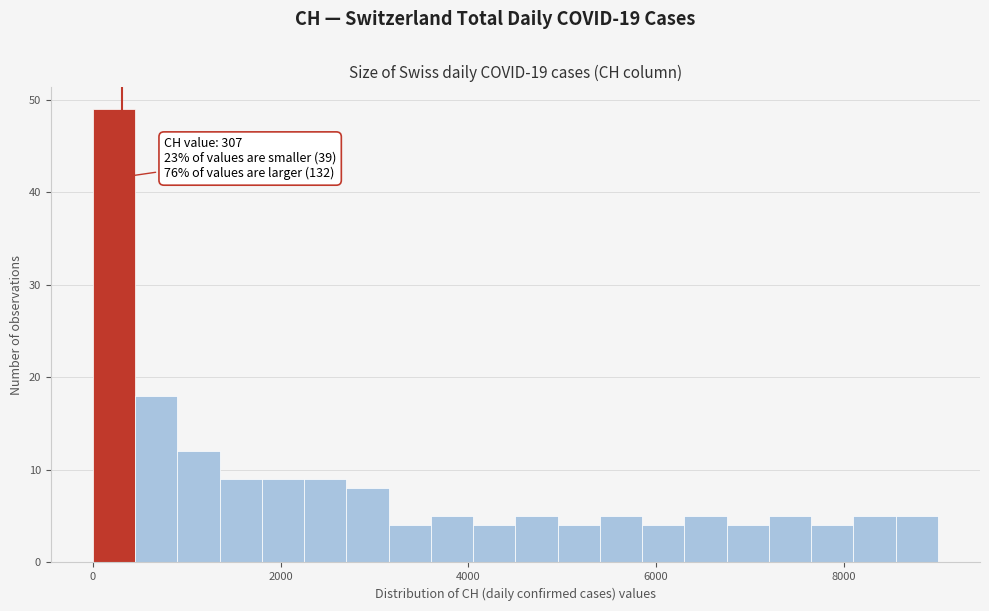

Around what value on the x-axis is the tallest bar? Give the approximate position of its centre, as read against the axis.

200